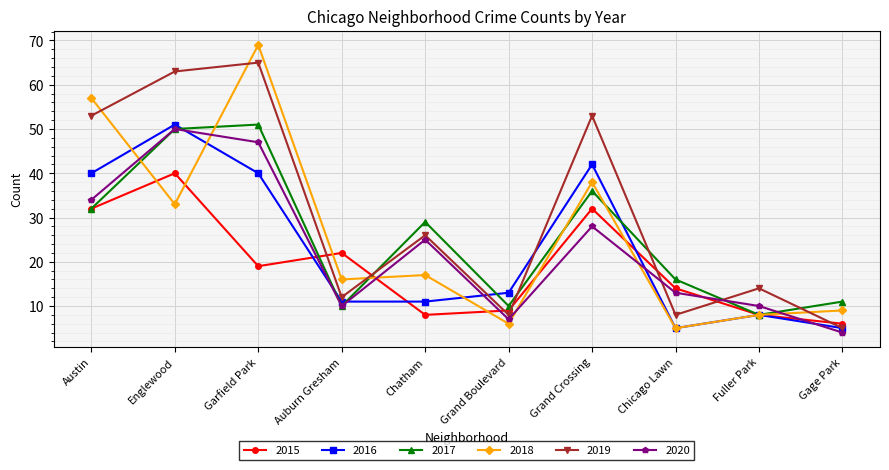

Which series has the largest range (max minus min)?

2018